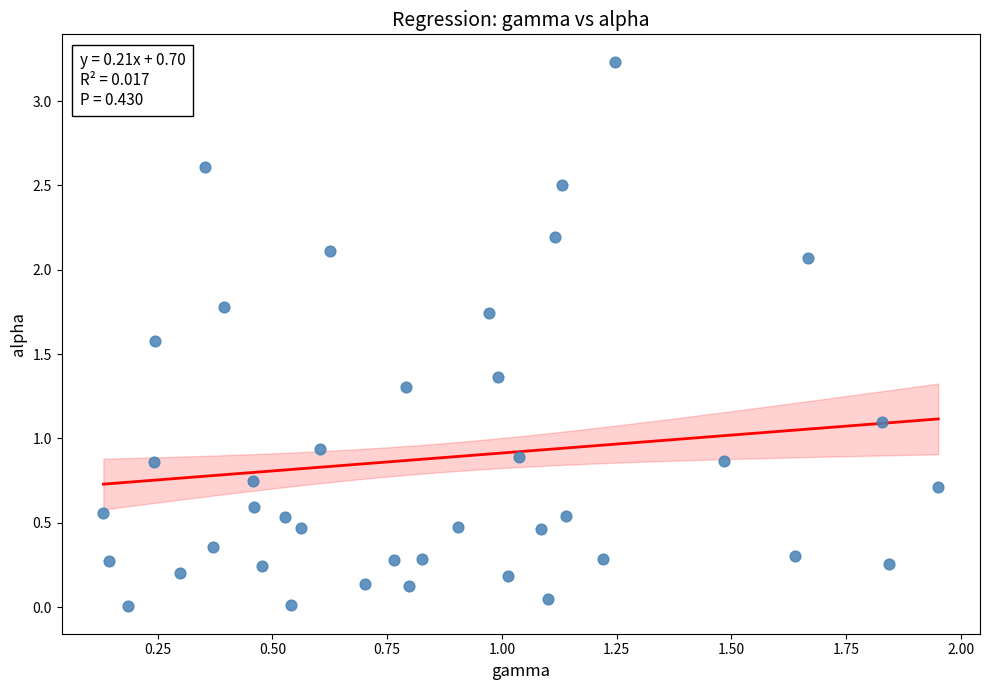

What is the range of X values (max minus min)?

1.8